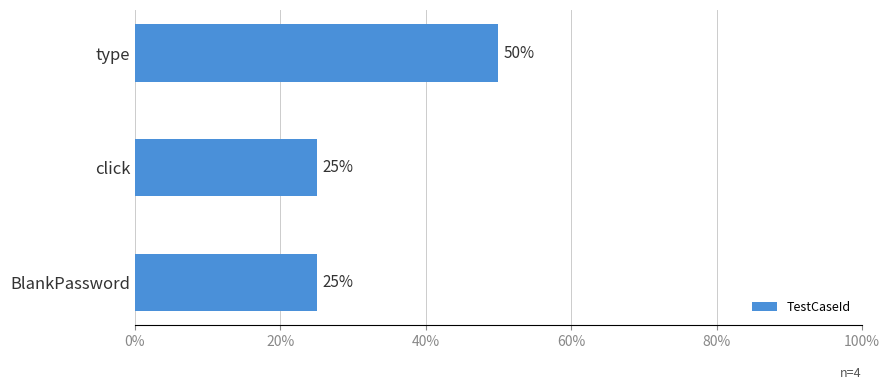

Are the bars horizontal?

Yes